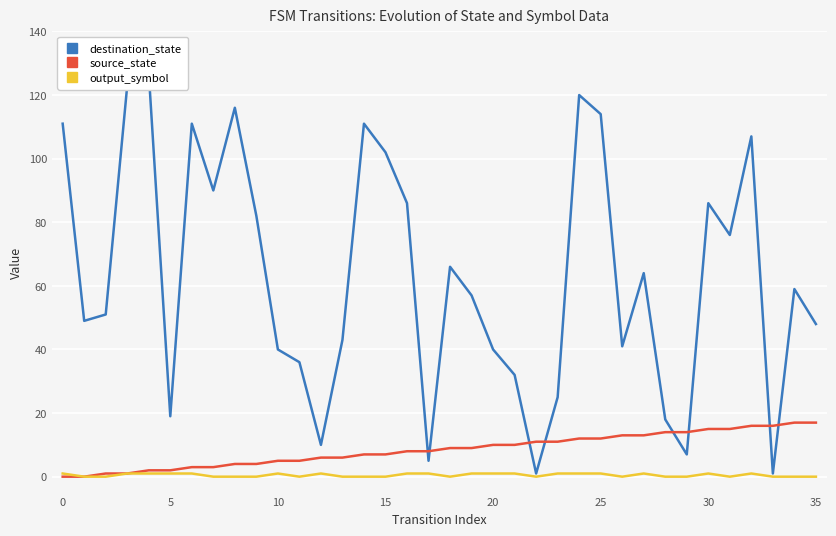

The destination_state series shows 10 at 12. True or false?

True